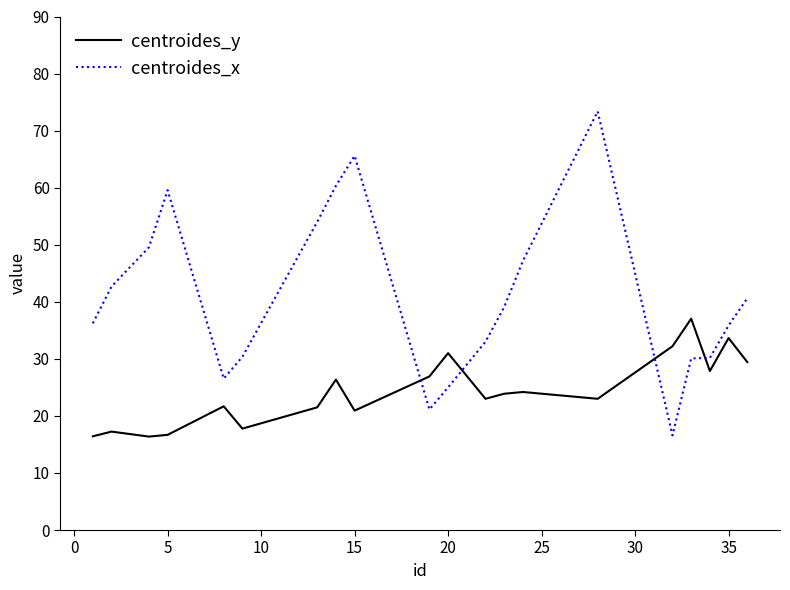

Which series has the largest total across all categories?

centroides_x